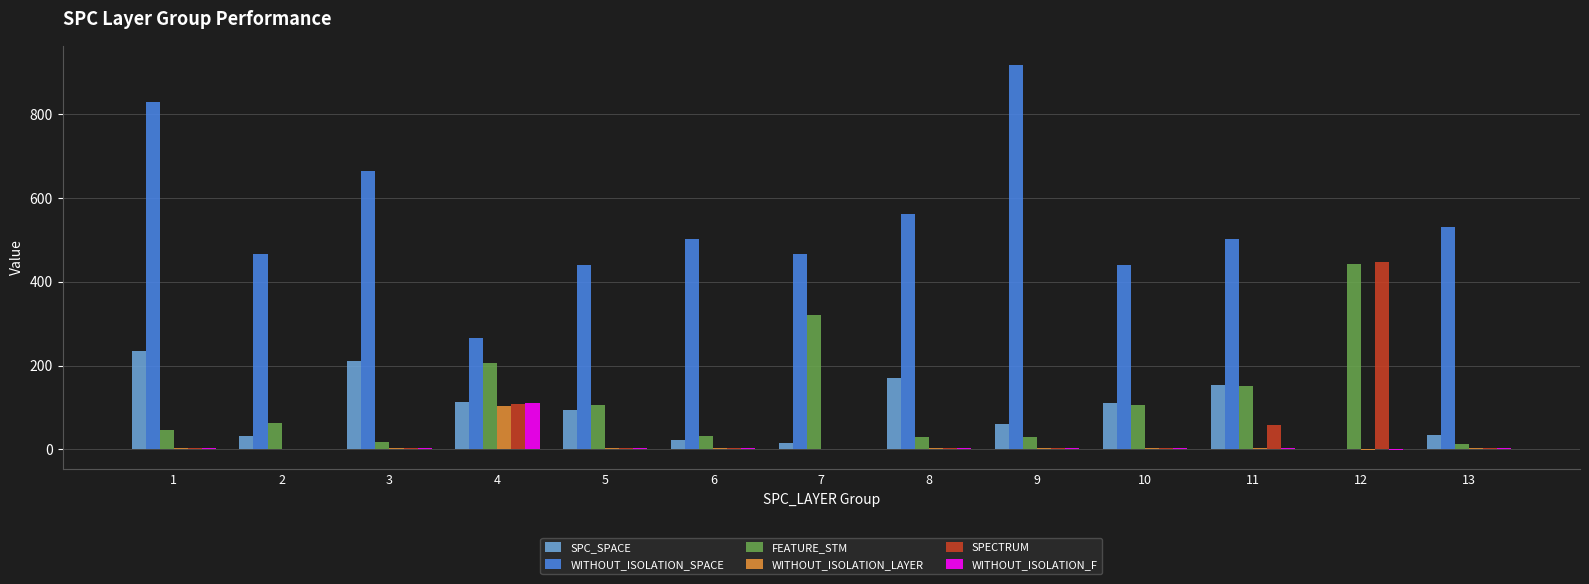

What is the highest value of the WITHOUT_ISOLATION_F series?

110